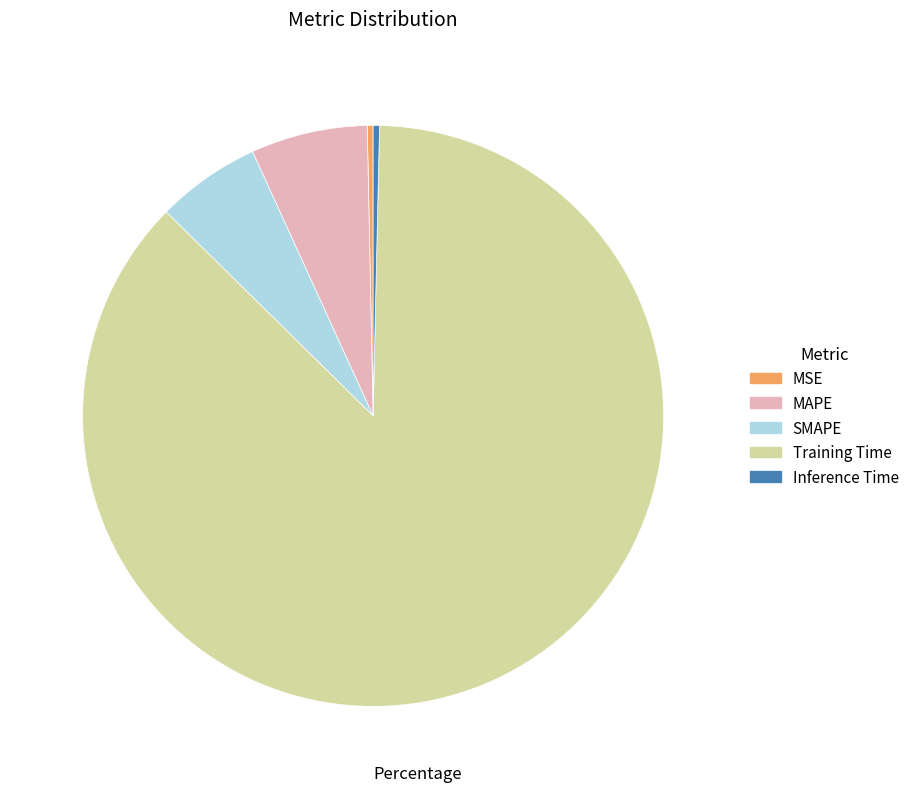

How many segments does this pie chart have?

5